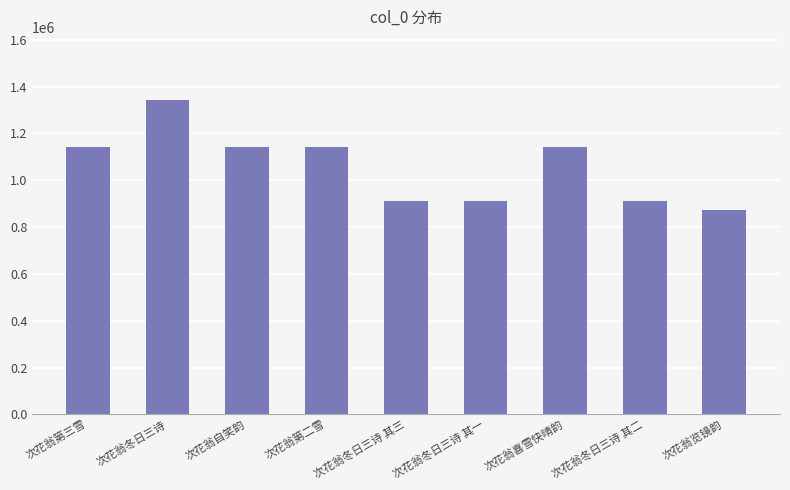

What is the sum of all values?

9513320